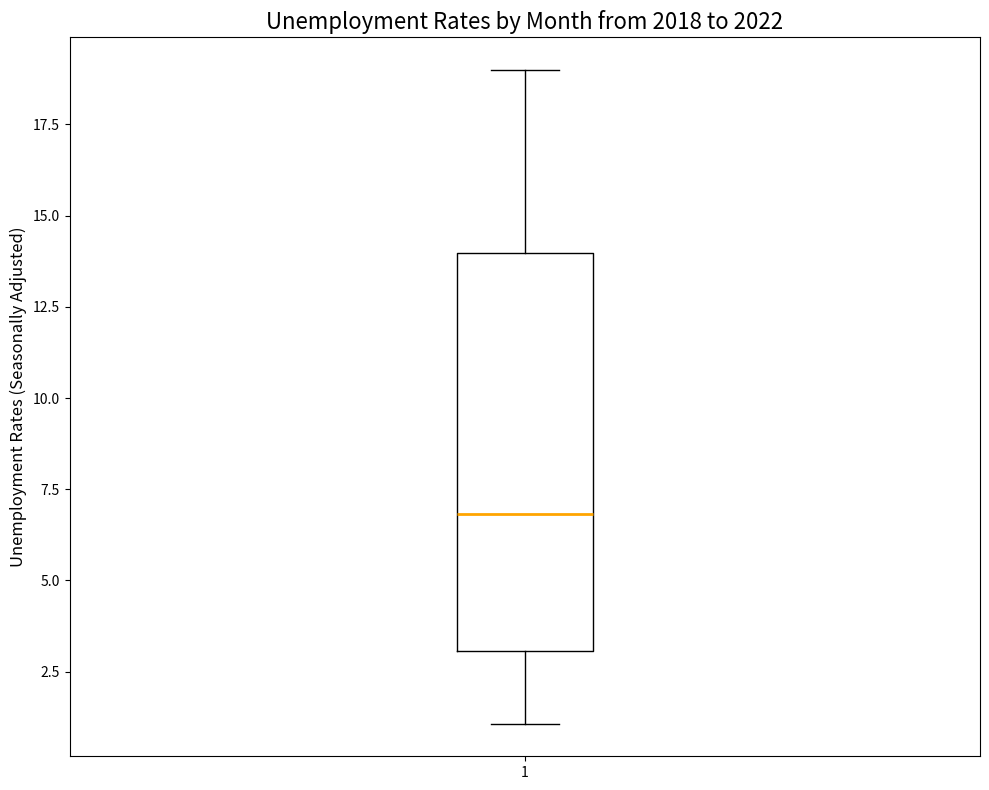

Transcribe this box plot: give where the median line is, the range the box spans, and where the two whiskers end, as read against the y-axis. The values are not printed on the chart, so give them approximately, as read against the axis.

median 7, box 3 to 14, whiskers 1 to 19